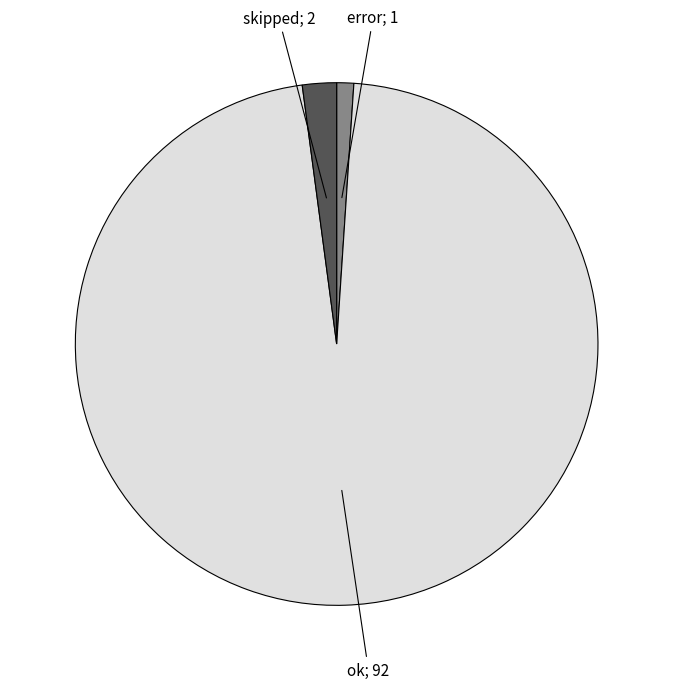

Does any single category account for the majority?

Yes